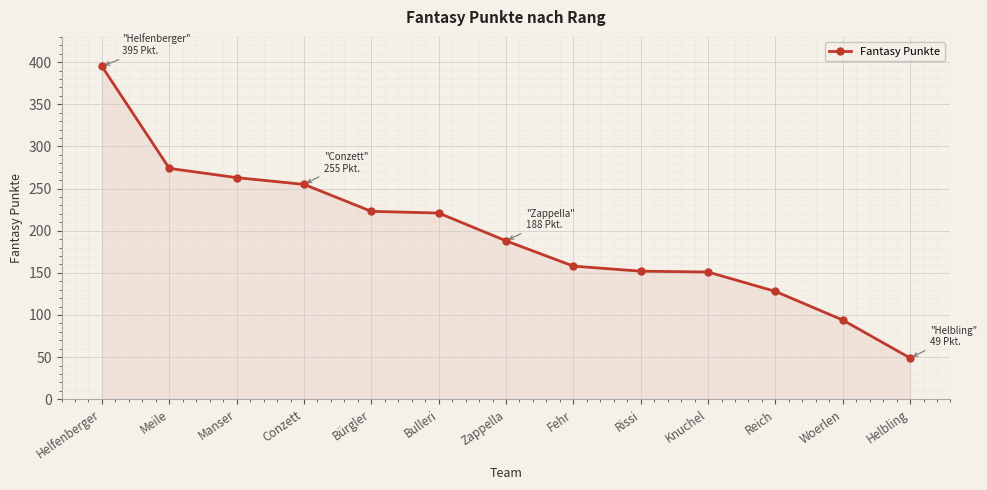

Between Manser and Zappella, which is larger?

Manser